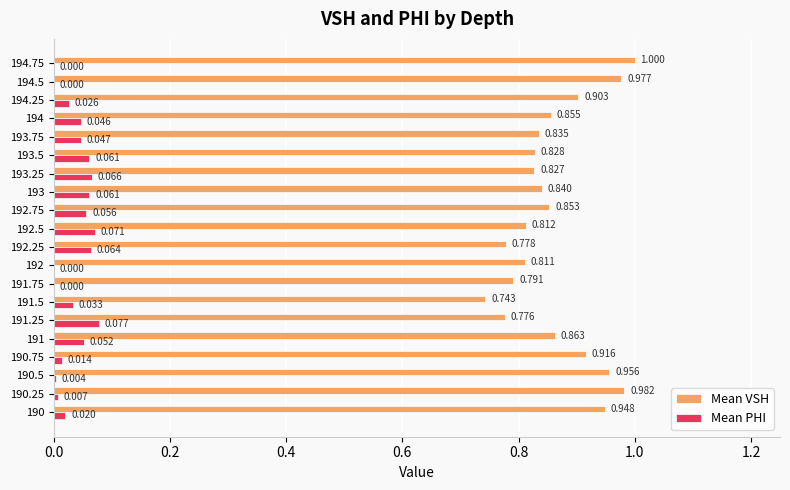

Count the number of data series in this chart.

2